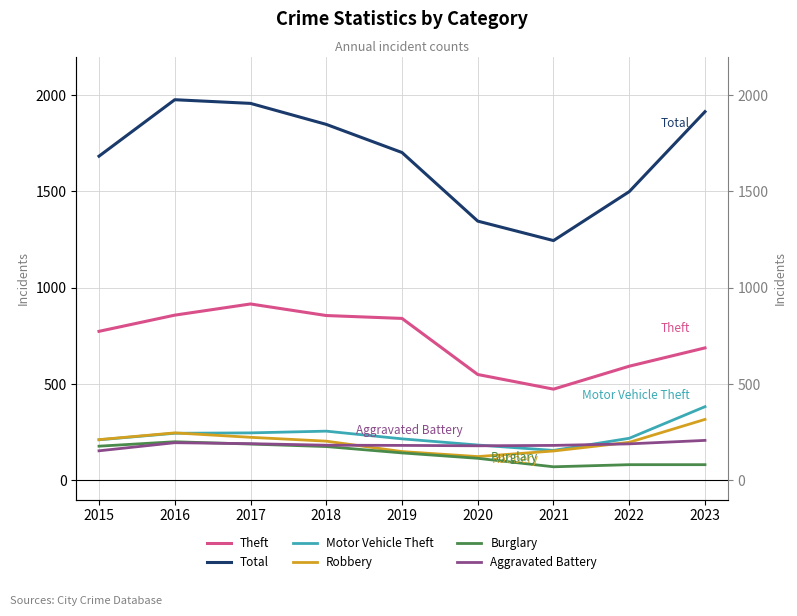

How many lines are shown in the chart?

6